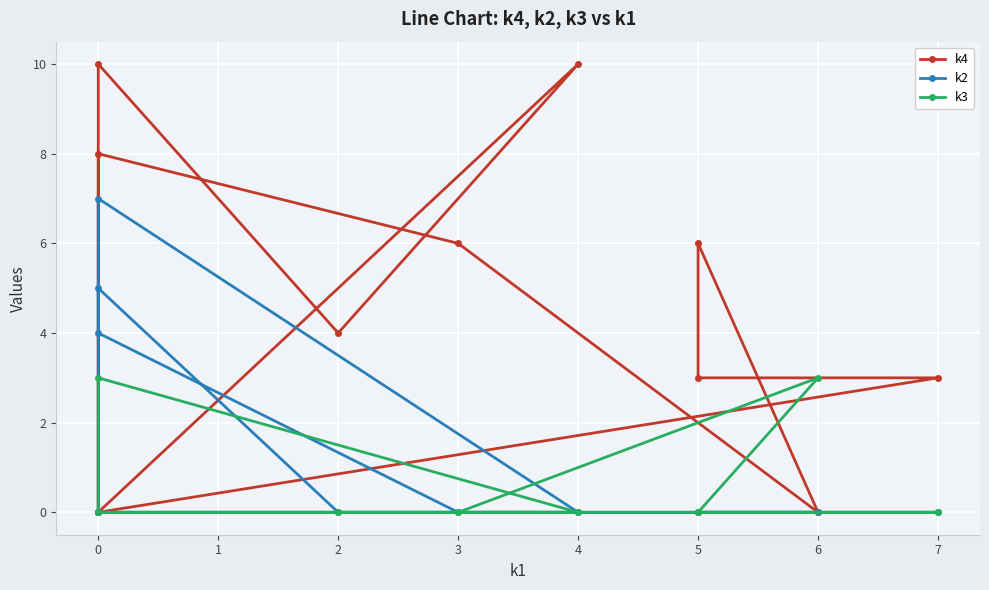

What is the maximum value for k4?

10